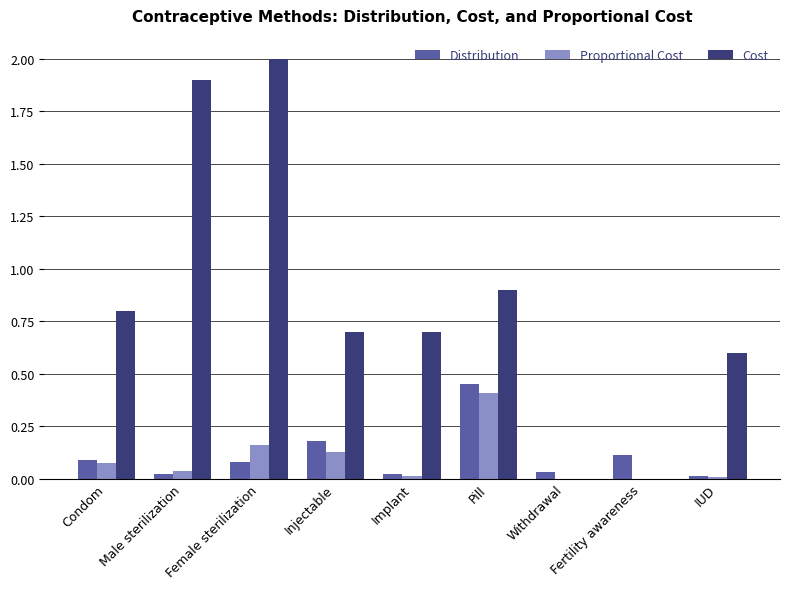

Read the Cost value at Pill.

0.9